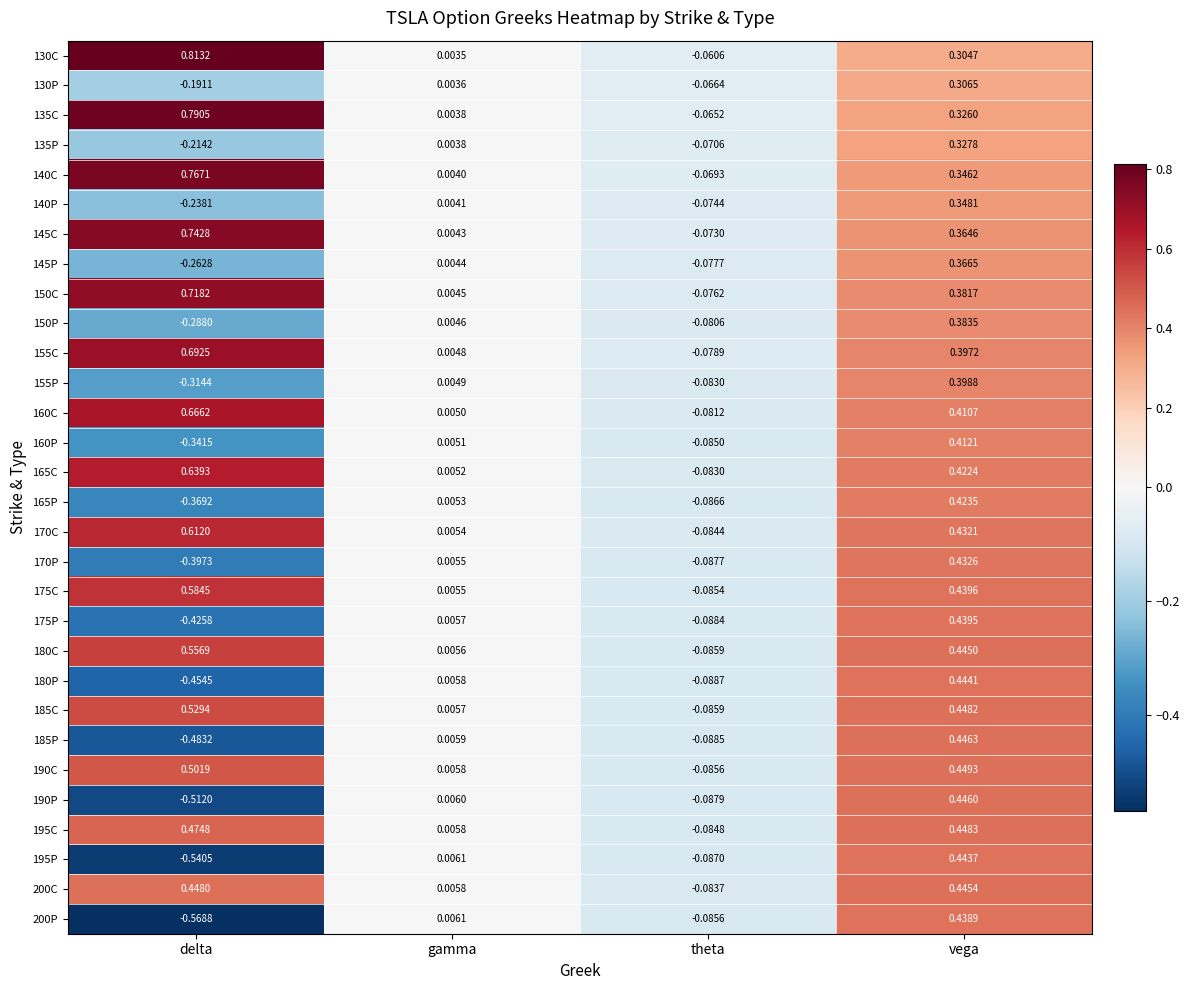

Where is 200C nearest to the value 0?

gamma